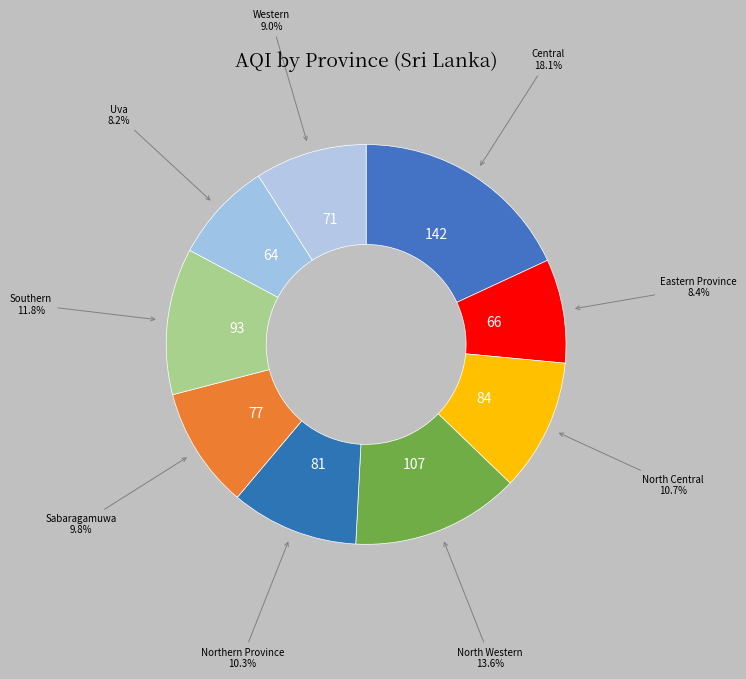

Which category has the biggest portion of the pie?

Central